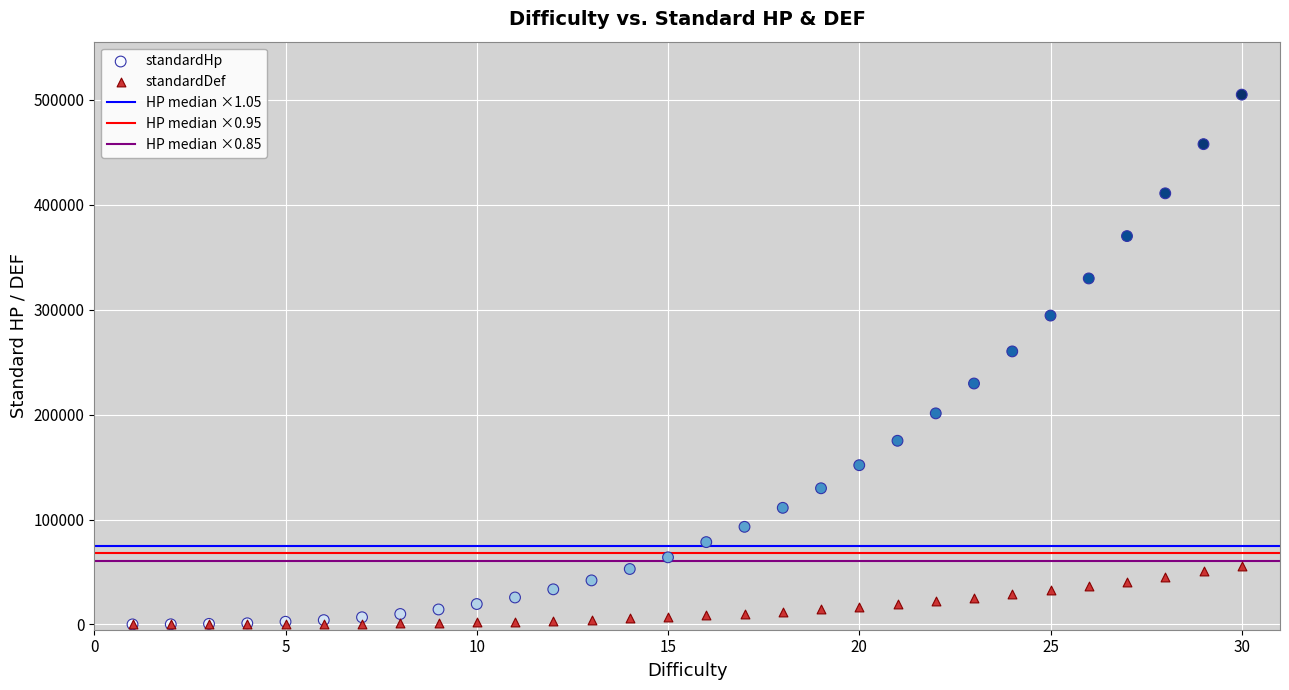

Which series has the largest Y range (max minus min)?

standardHp